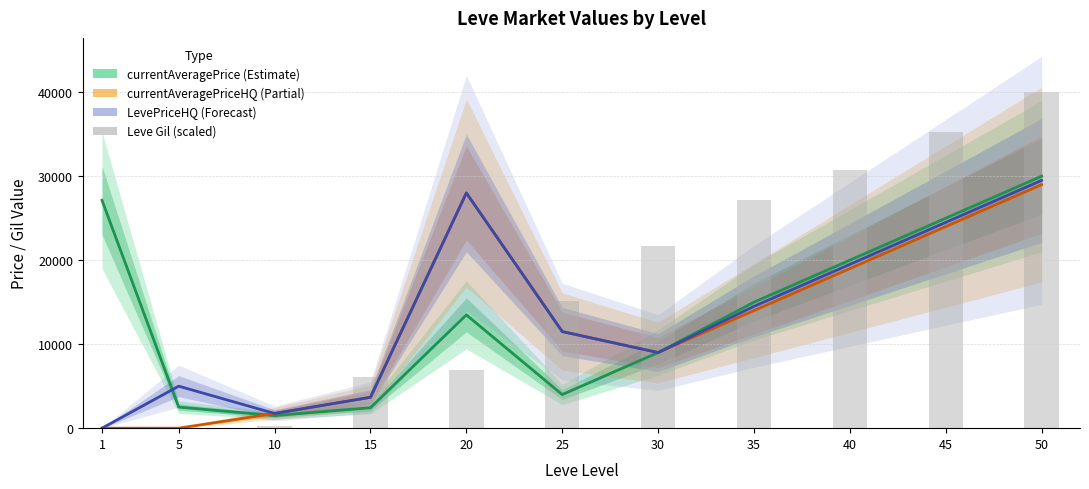

At which label is LevePriceHQ closest to 14750?

35